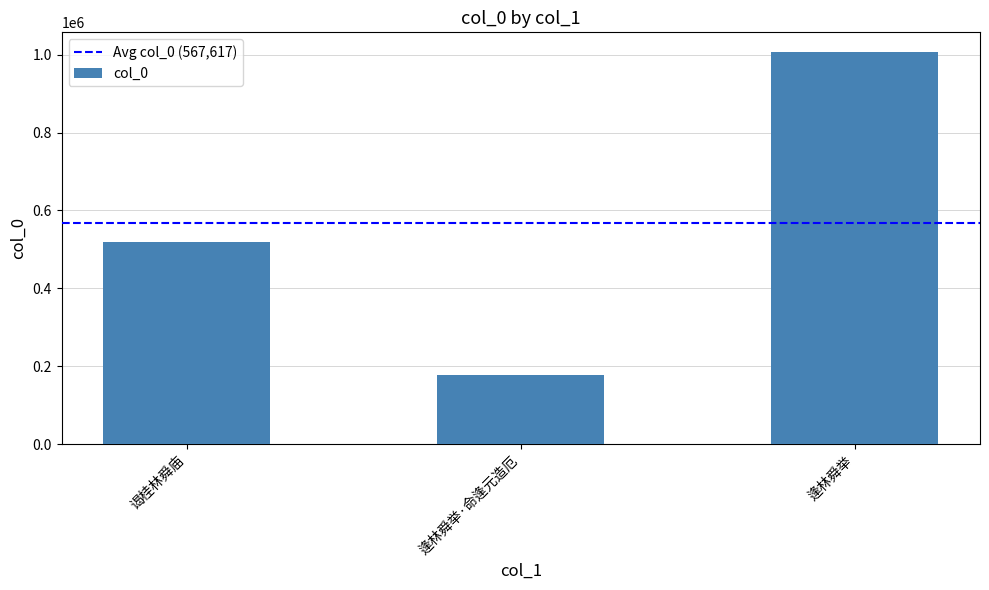

At which label is the value closest to 592150?

谒桂林舜庙